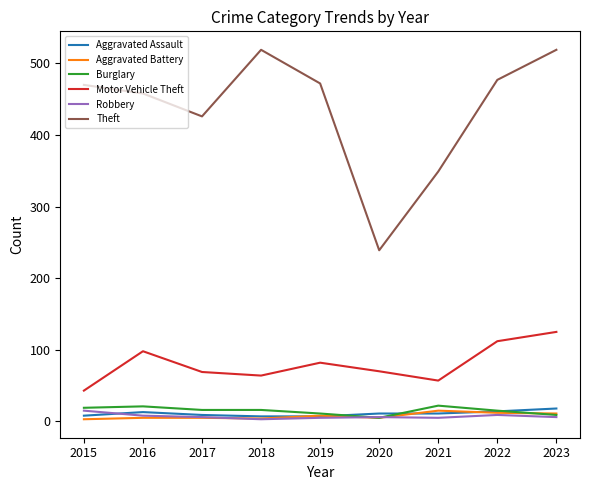

The value of Aggravated Assault at 2016 is 13. True or false?

True